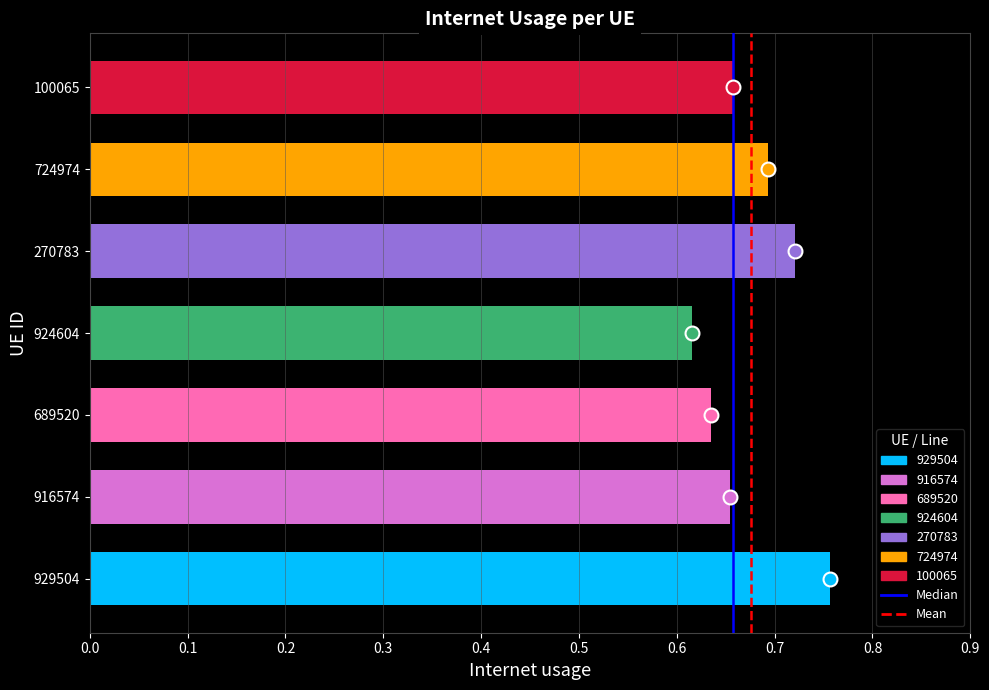

What is the difference between the maximum and minimum values?

0.1